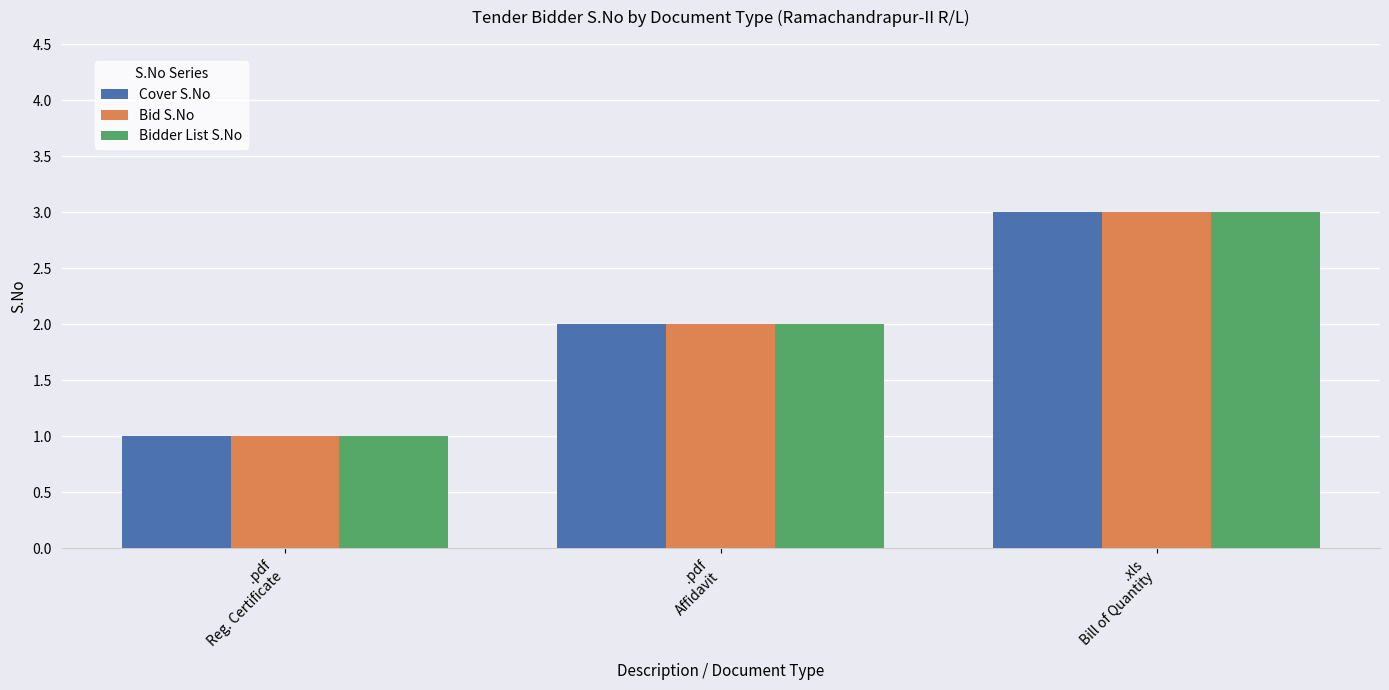

What is the greatest value displayed?

3